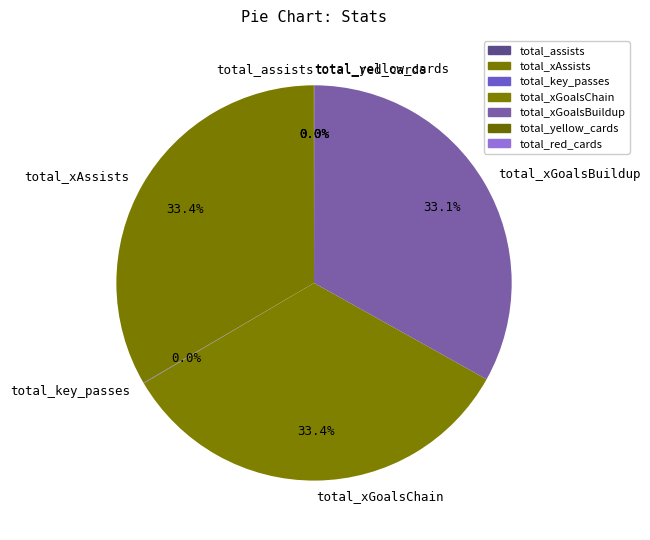

What portion of the pie excludes total_xGoalsChain?

66.6%